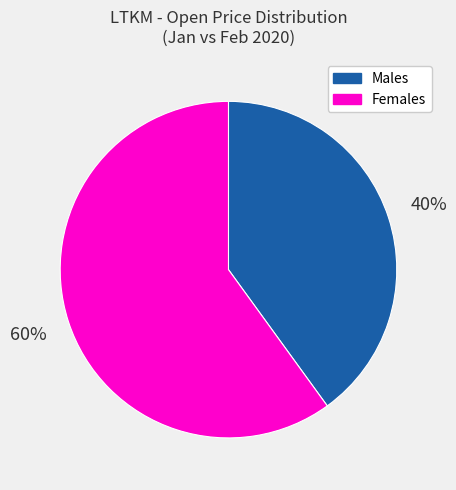

Is there any slice that represents more than half of the pie?

Yes